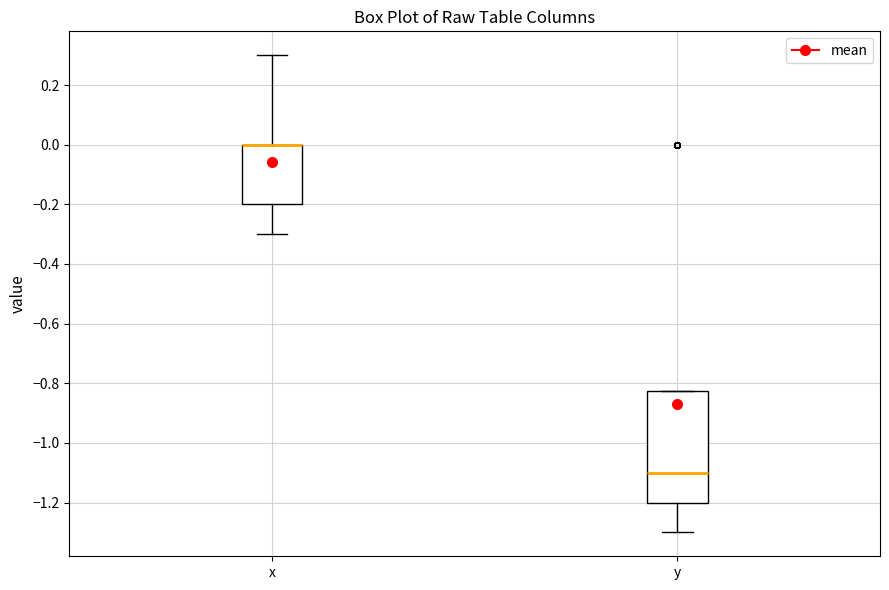

Which box is the tallest, from its lower edge to its upper edge?

y